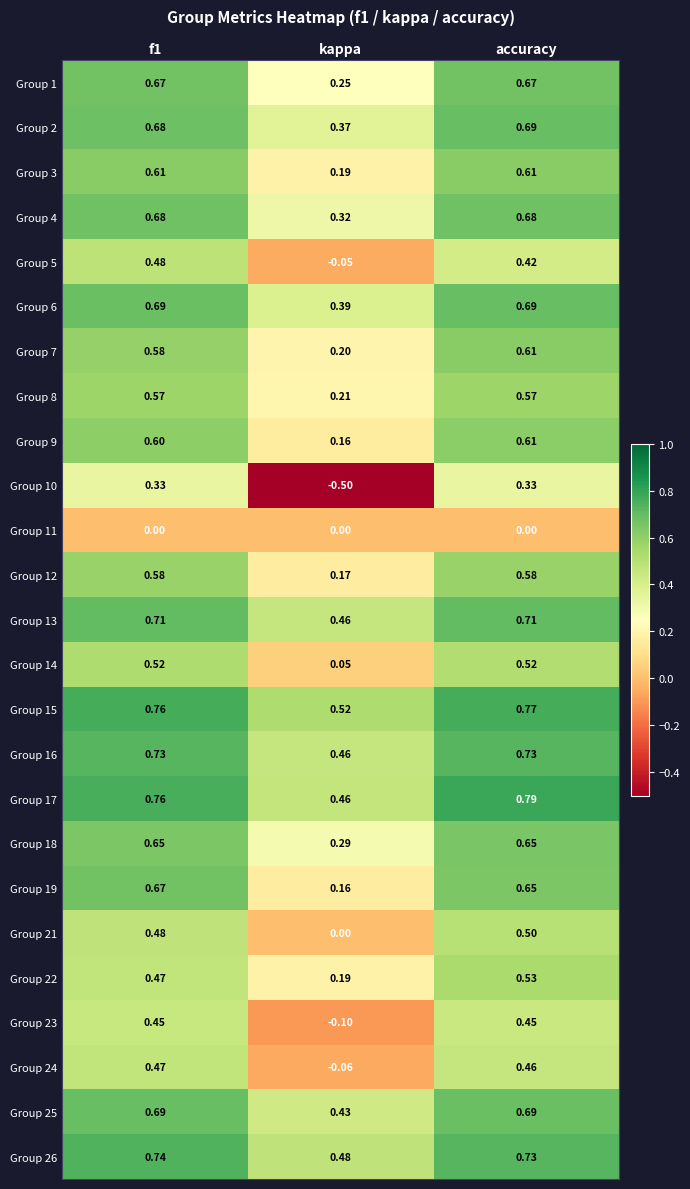

How many categories are shown in the chart?

3